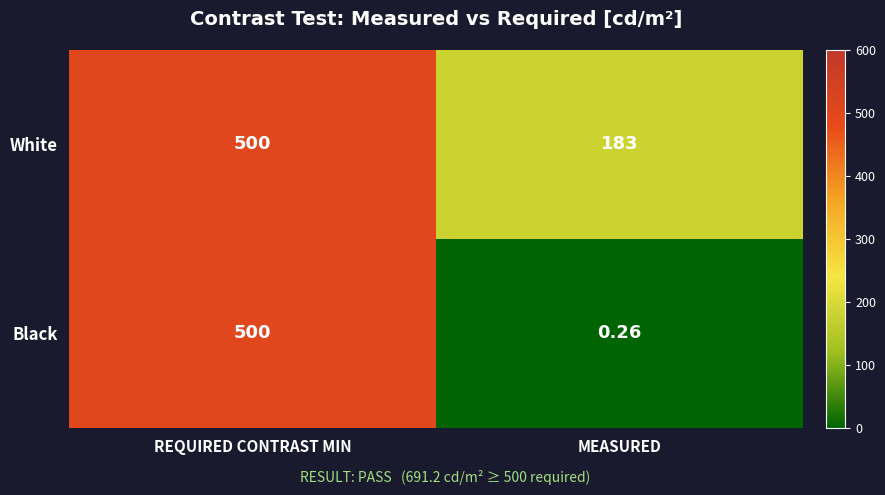

List the series in order of their overall mean, highest first.

White, Black